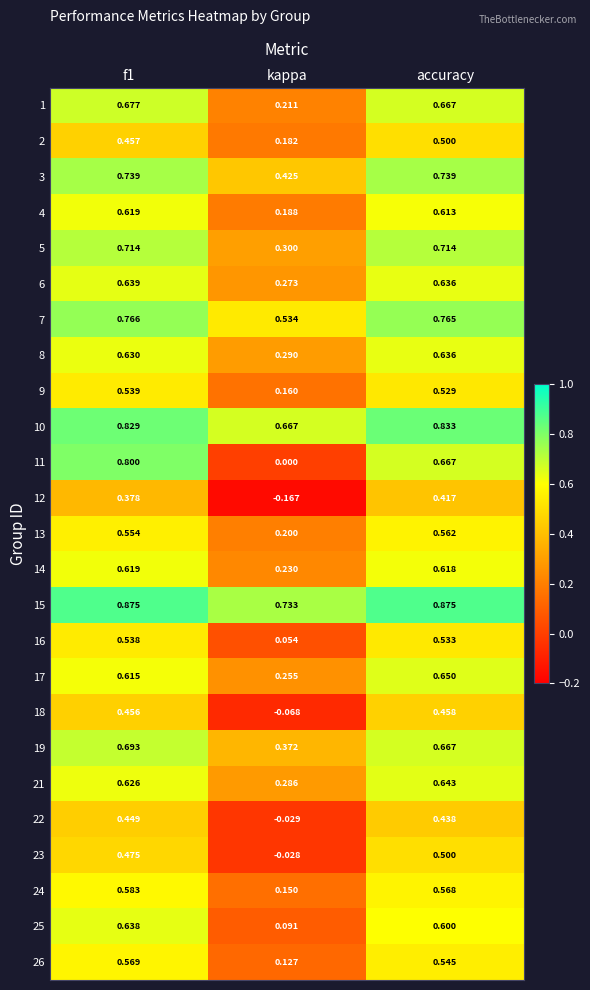

At which label is 17 closest to 0?

kappa